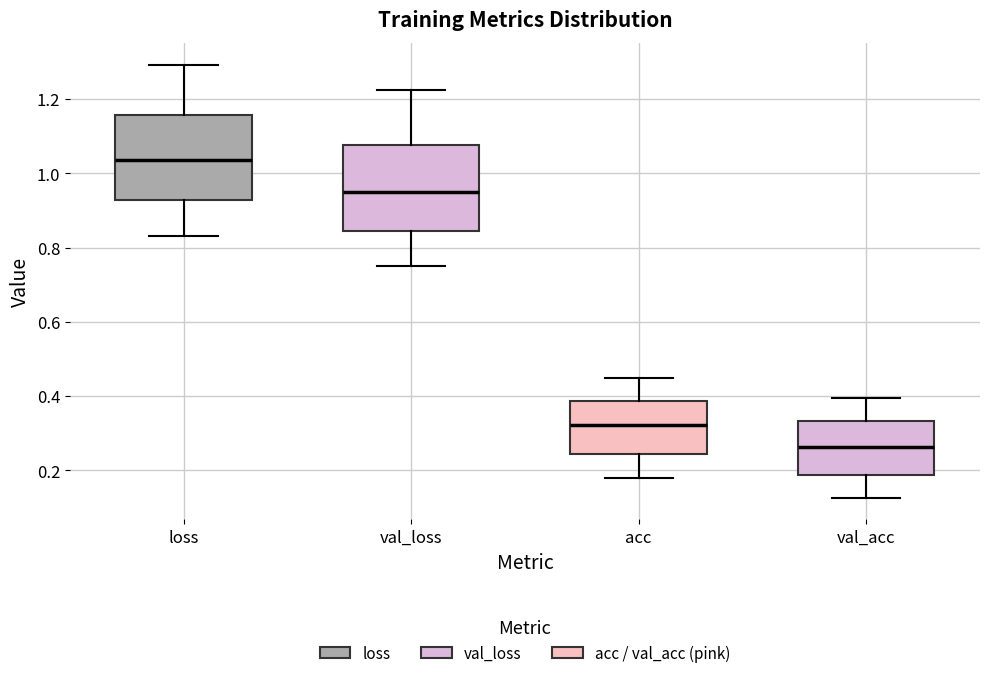

Reading left to right, transcribe this box plot: for each box, give where its median line is, the range the box spans, and where its two whiskers end, as read against the y-axis. The values are not printed on the chart, so give them approximately, as read against the axis.

loss: median 1.04, box 0.92 to 1.16, whiskers 0.84 to 1.30
val_loss: median 0.94, box 0.84 to 1.08, whiskers 0.76 to 1.22
acc: median 0.32, box 0.24 to 0.38, whiskers 0.18 to 0.44
val_acc: median 0.26, box 0.18 to 0.34, whiskers 0.12 to 0.40